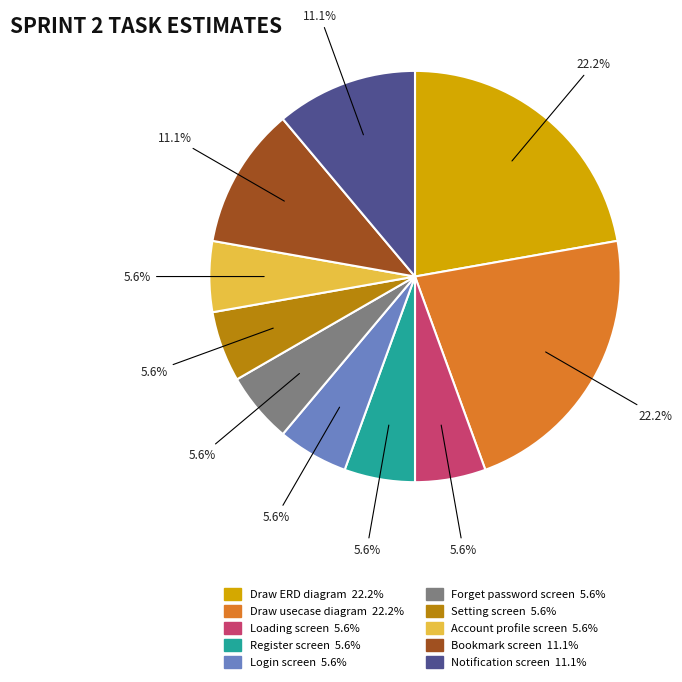

Does Draw usecase diagram account for over 50% of the chart?

No